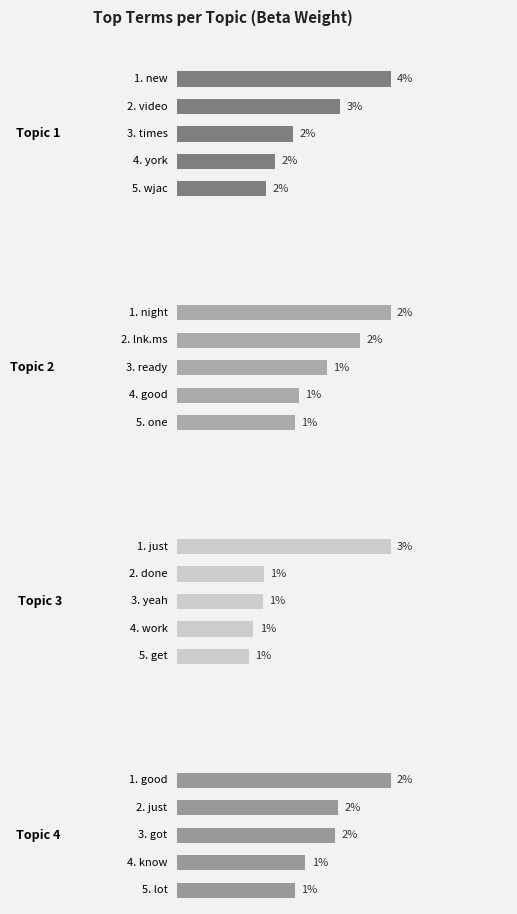

How many bars are there in total?

20